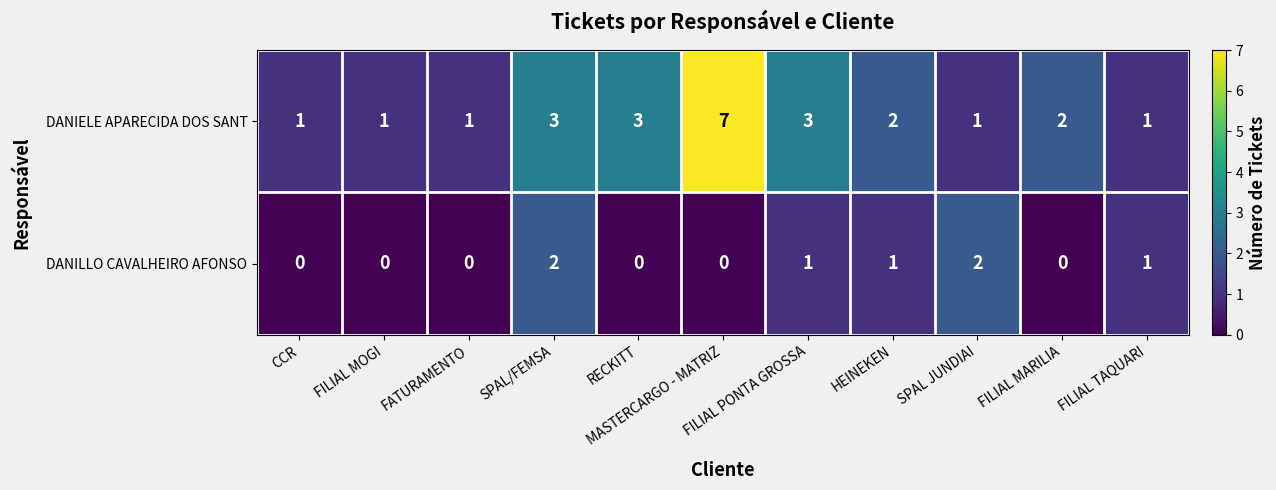

Count the DANILLO CAVALHEIRO AFONSO values in the range 0 to 1.

9